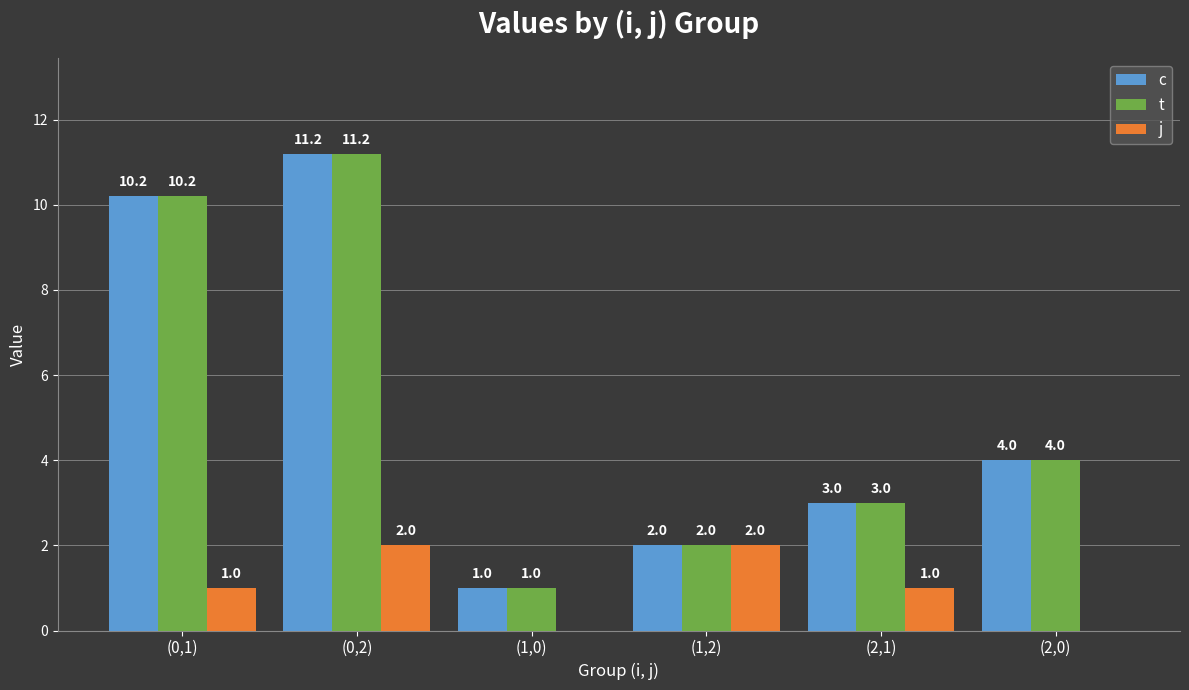

Is the value of t at (1,2) greater than the value of j at (0,1)?

Yes